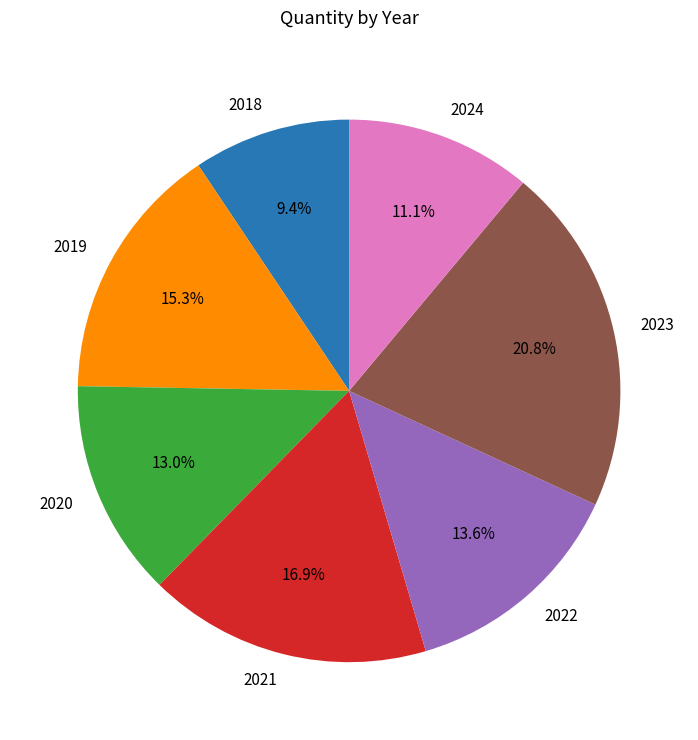

What portion of the pie excludes 2019?

84.7%